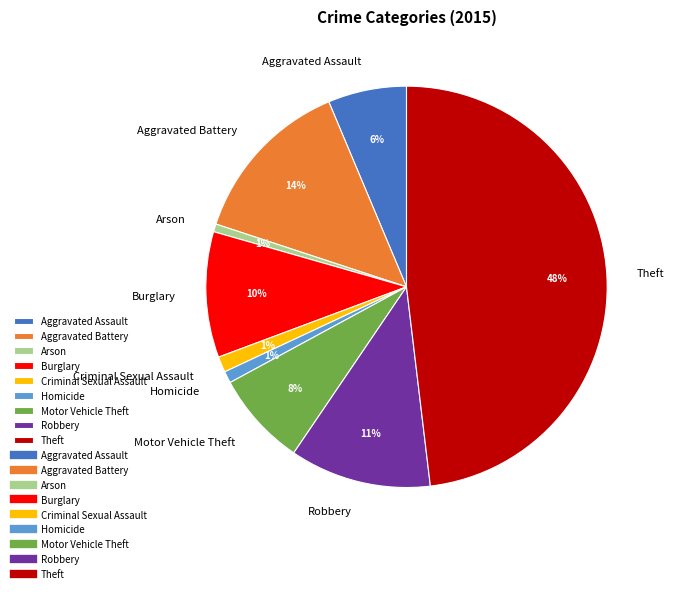

What is the largest slice in the pie chart?

Theft